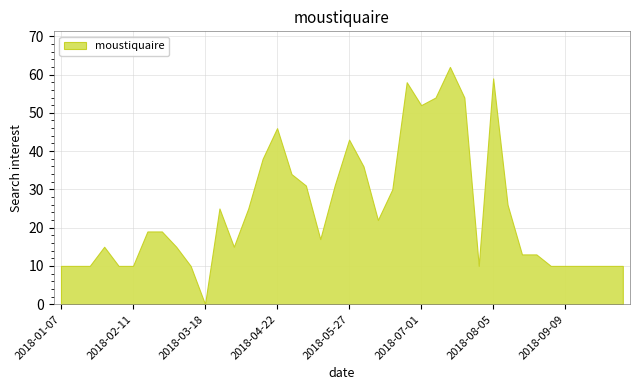

Between 2018-09-02 and 2018-05-20, which is larger?

2018-05-20